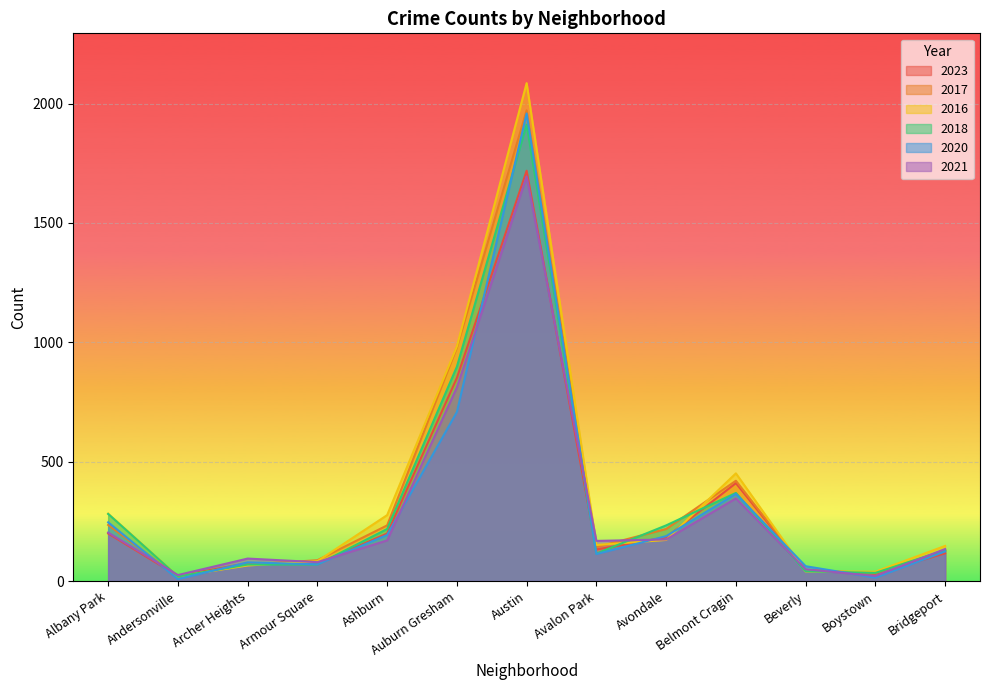

True or false: 2017 has a value of 488 at Auburn Gresham.

False